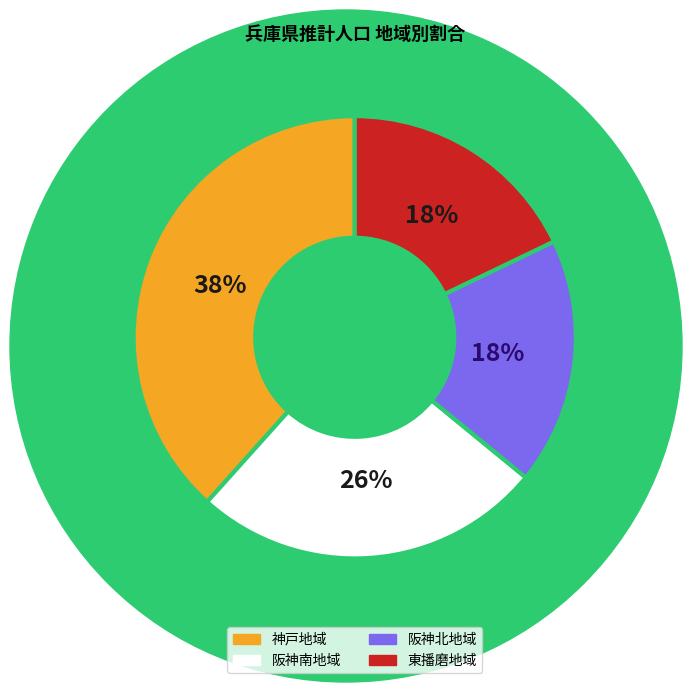

What is the largest slice in the pie chart?

神戸地域